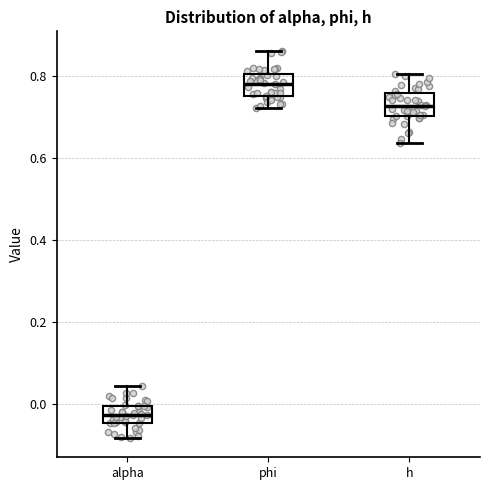

Which box's median line is the lowest?

alpha